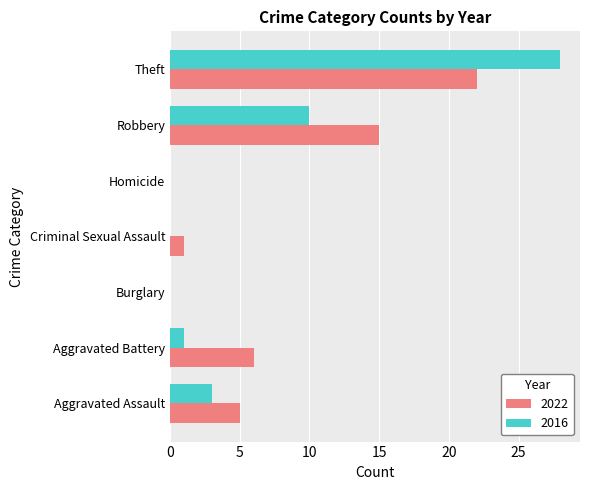

What is the average value of the 2016 series?

6